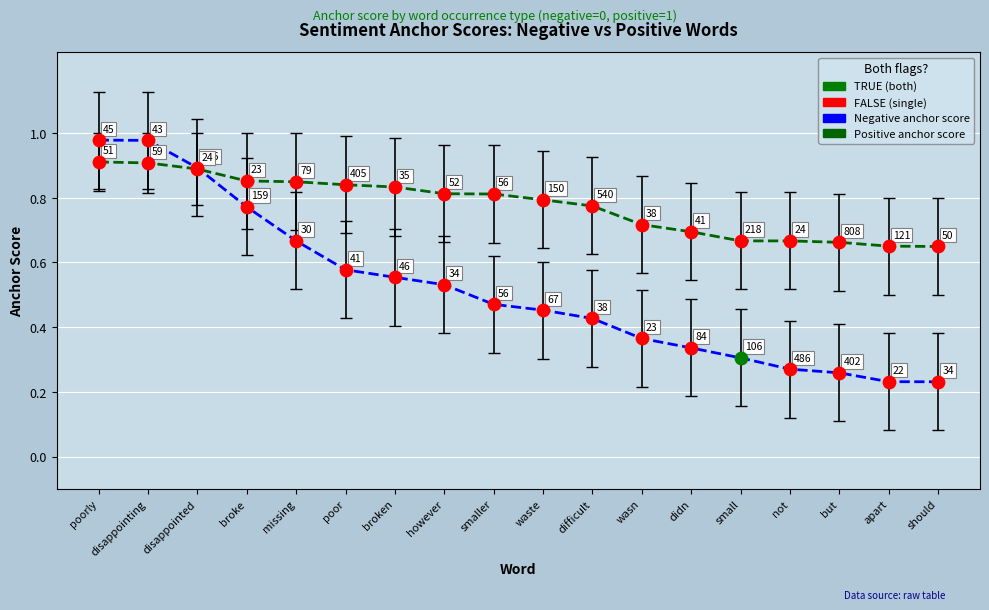

At how many categories does at least one series exceed 0?

18